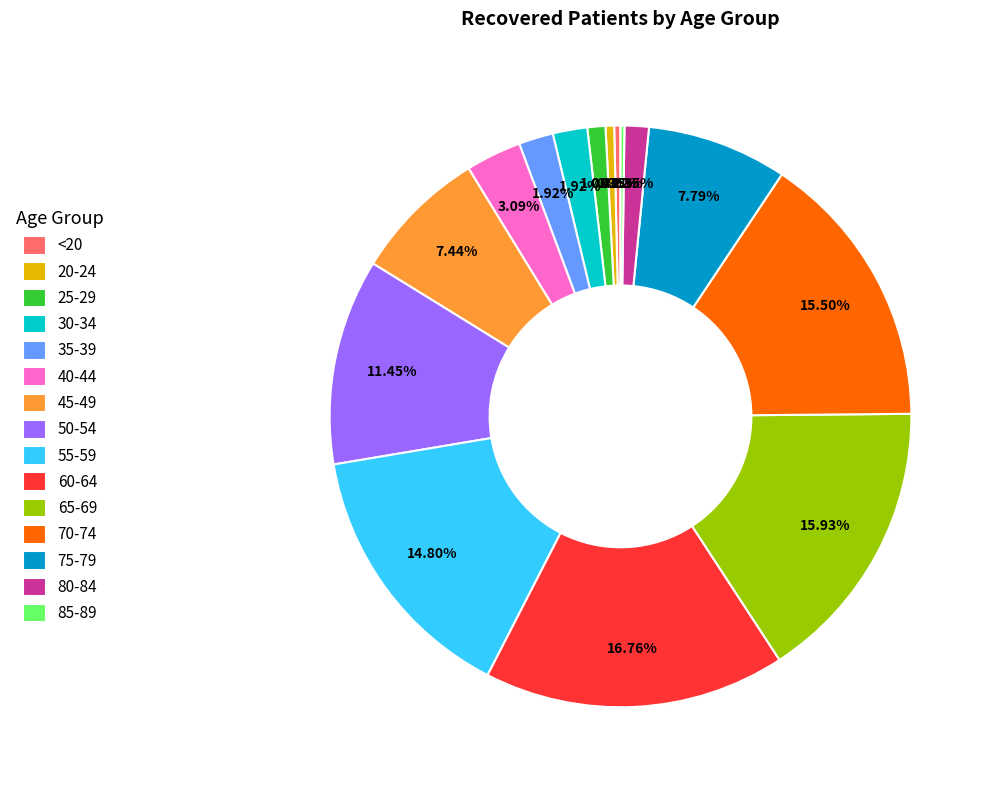

Is <20 the majority of the pie?

No